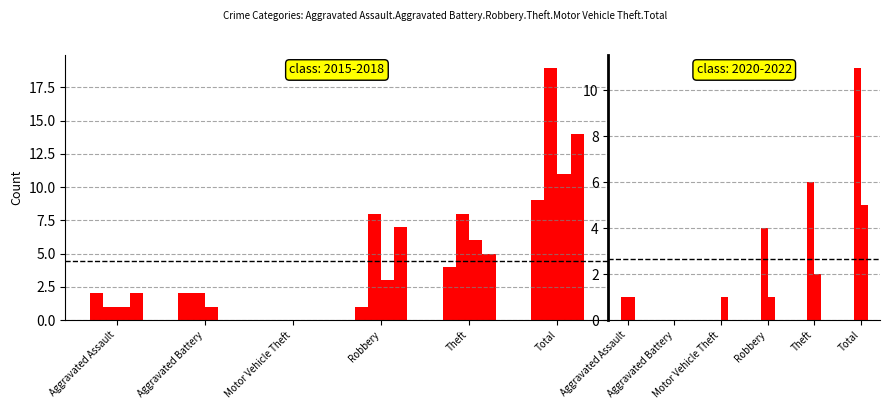

What is the difference between the 2020 values at Robbery and Aggravated Assault?

3